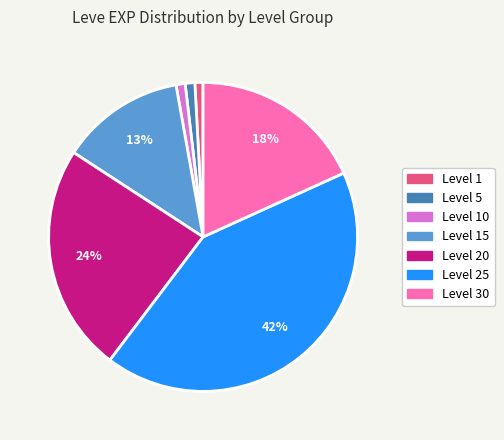

To the nearest percent, what is the average slice percentage?

14%